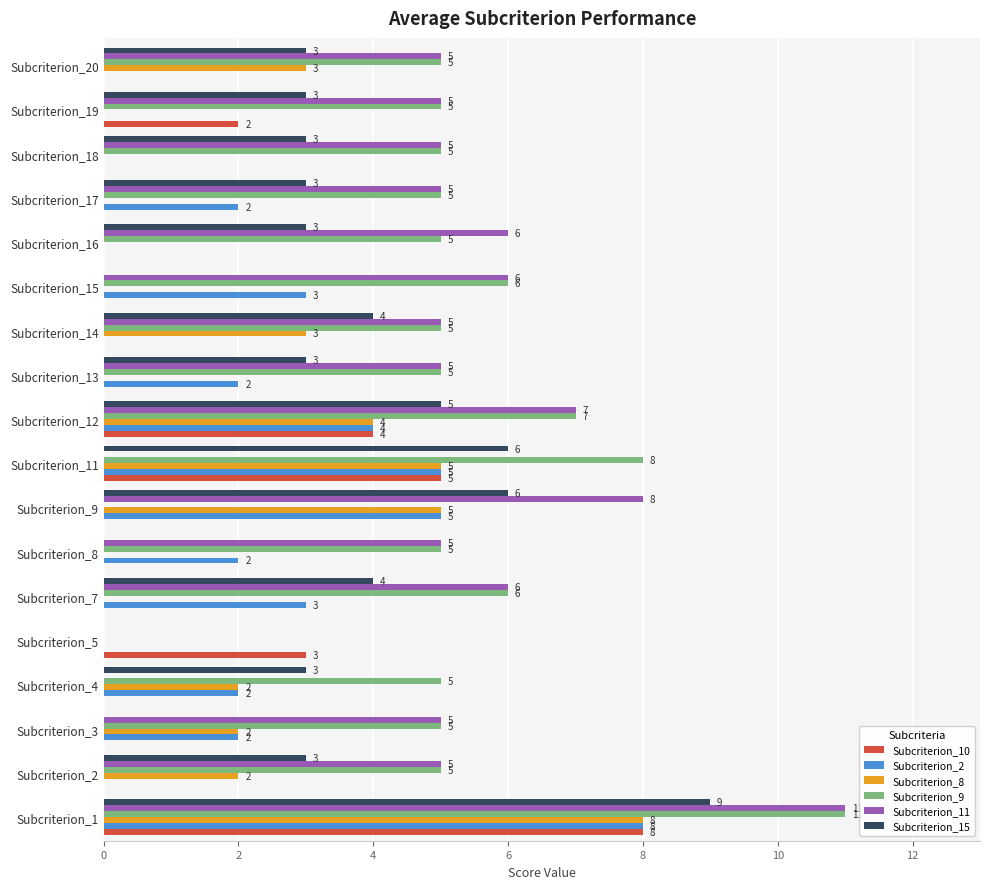

True or false: Subcriterion_10 has a value of 5 at Subcriterion_5.

False